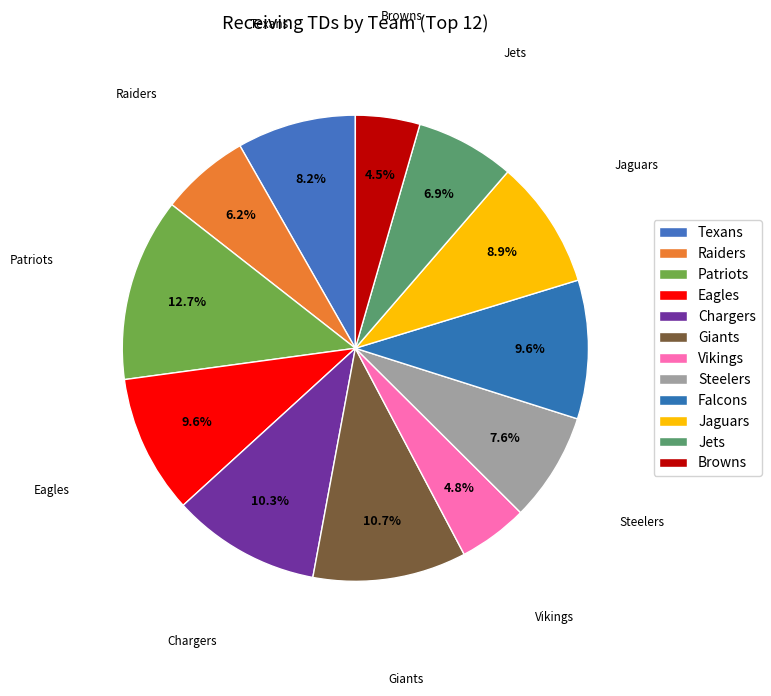

To the nearest percent, what is the average slice percentage?

8%